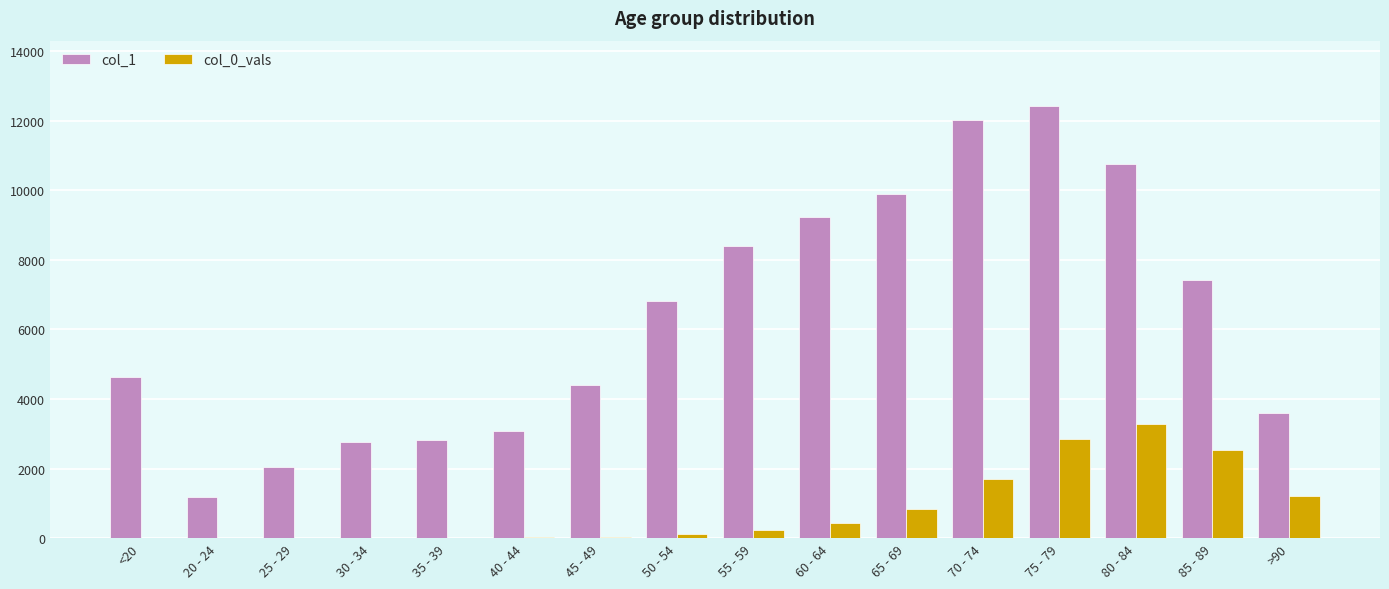

At which category is the sum across all series the highest?

75 - 79